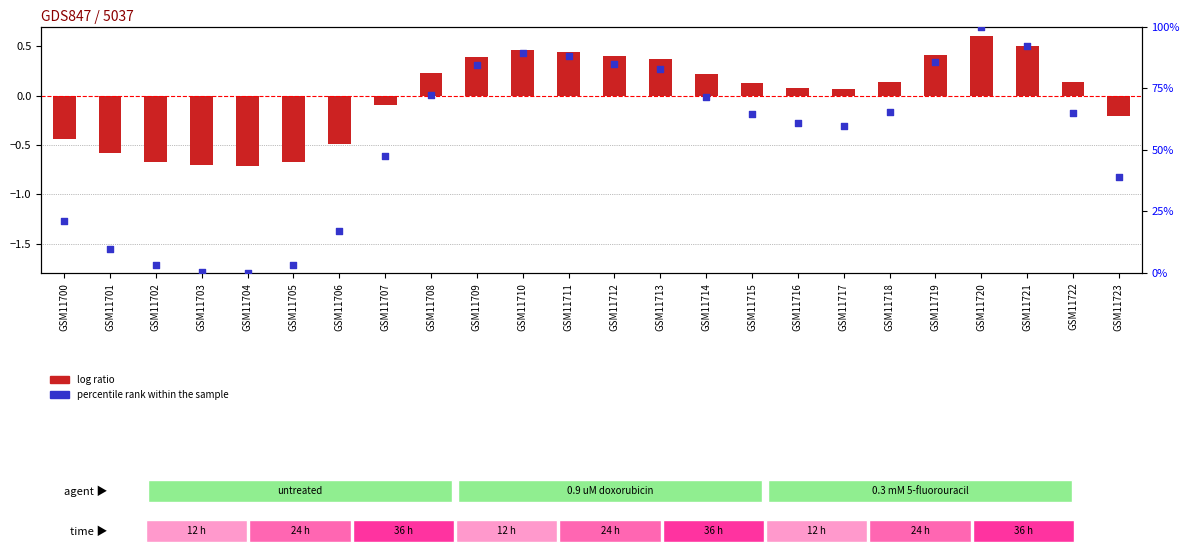

At how many categories does at least one series exceed 69?

10